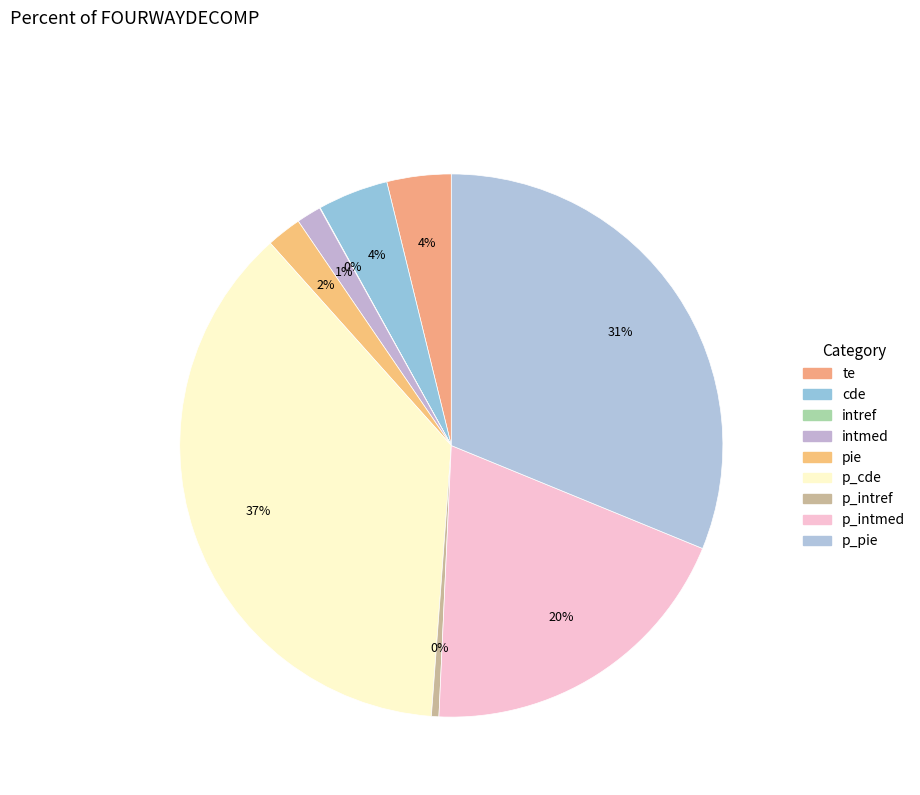

The intmed slice represents 11% of the pie. True or false?

False